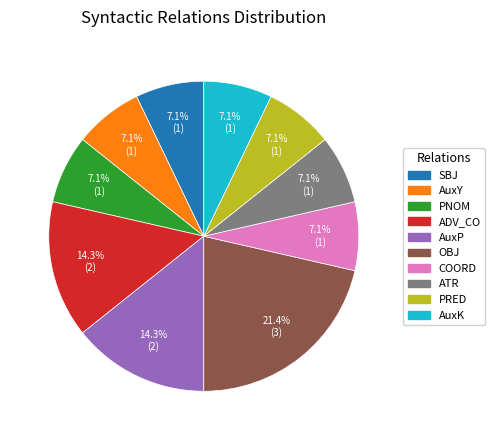

True or false: OBJ accounts for 21% of the total.

True